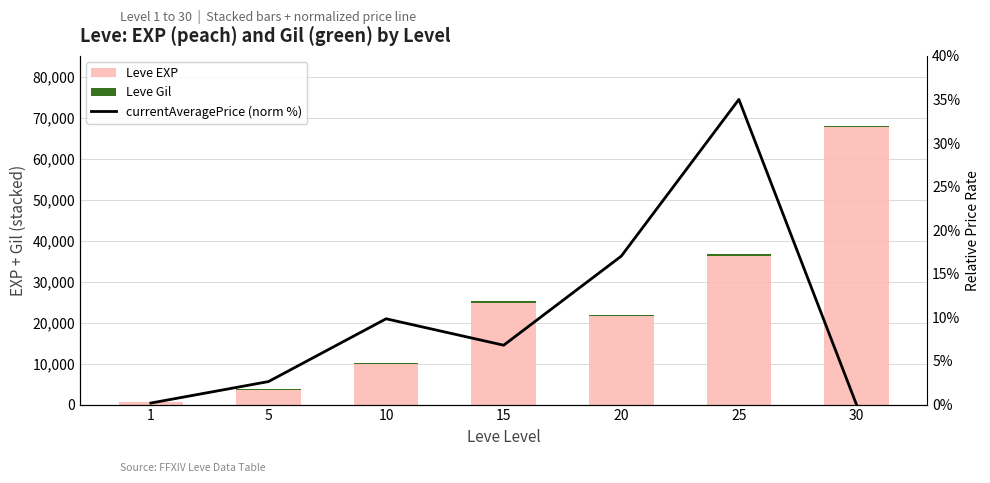

How many values in the Leve Gil series exceed 293?

3